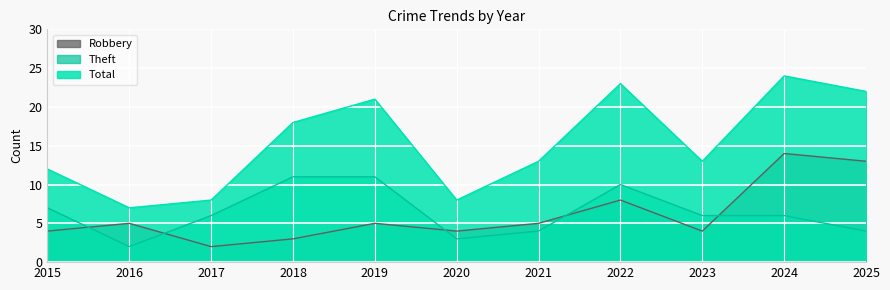

Where does the Robbery series first go above 5?

2022